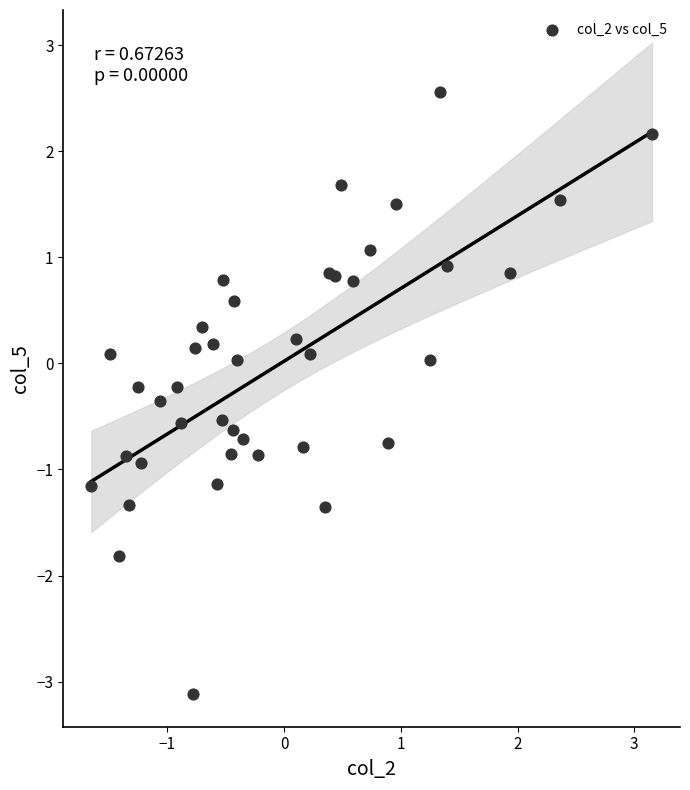

What is the range of Y values (max minus min)?

5.7